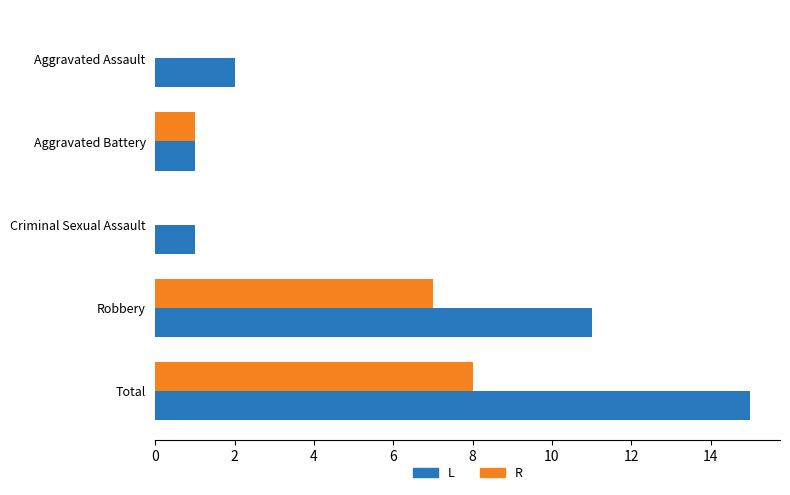

What is the sum of all R values?

16